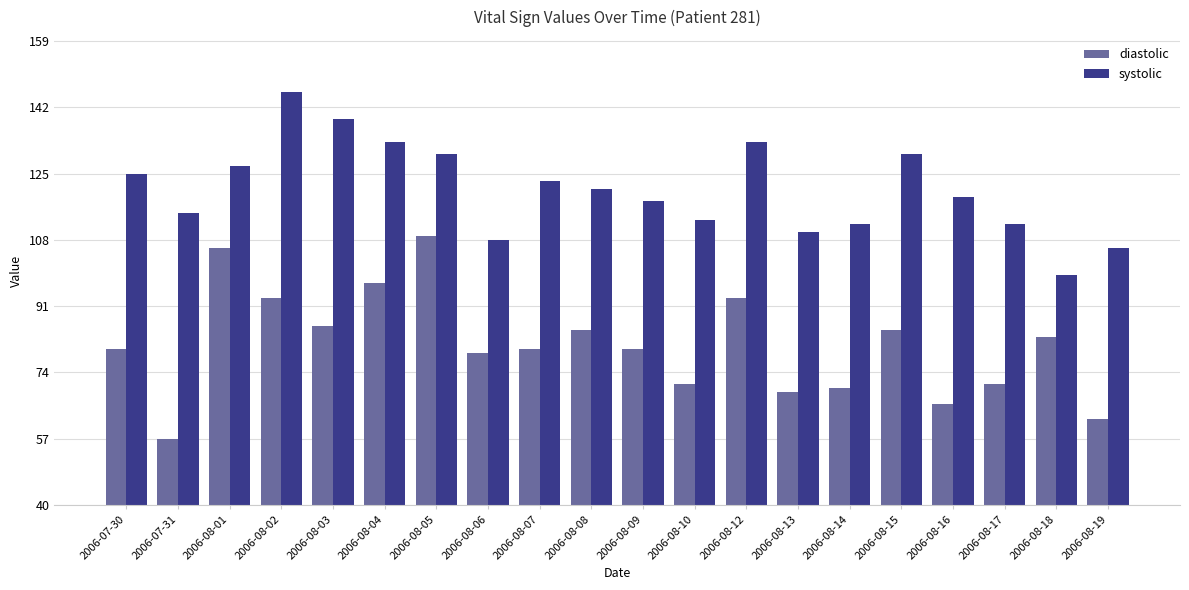

Reading right to left, what are all the values shown in this chart?

diastolic: 62	83	71	66	85	70	69	93	71	80	85	80	79	109	97	86	93	106	57	80
systolic: 106	99	112	119	130	112	110	133	113	118	121	123	108	130	133	139	146	127	115	125